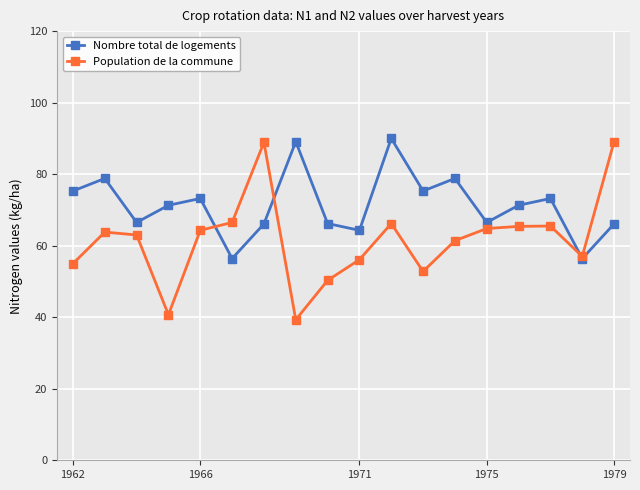

True or false: Population de la commune and Nombre total de logements cross at least once.

True